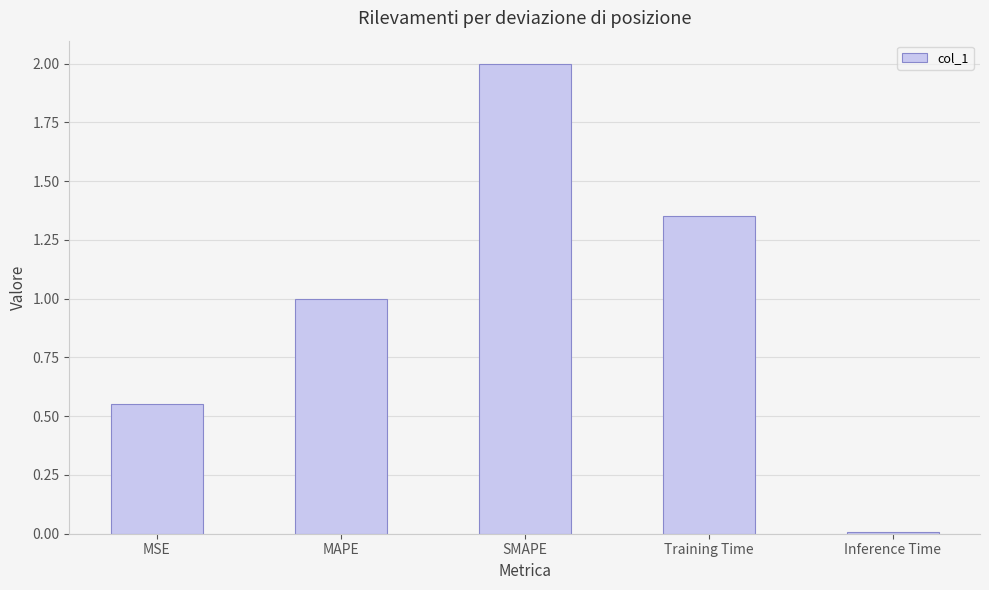

True or false: the data shows 0.0 at Inference Time.

True